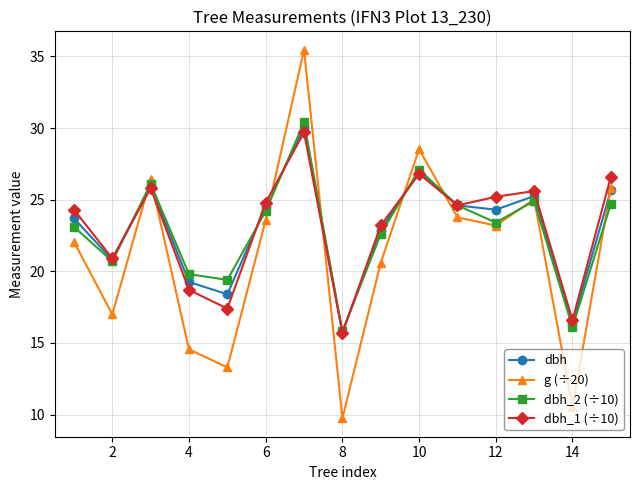

How many data points does each series have?

15